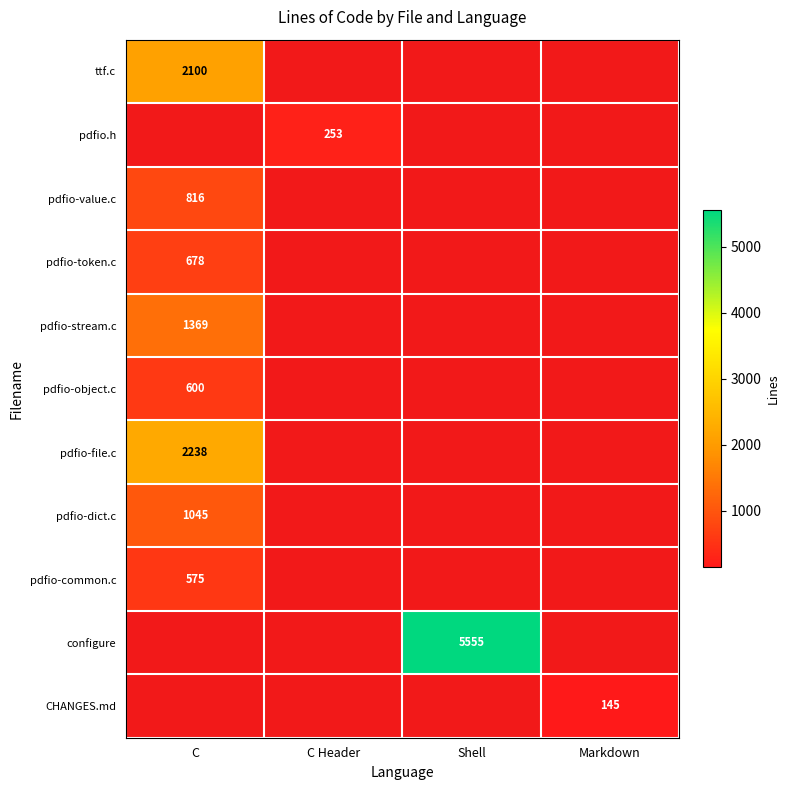

At how many categories does at least one series exceed 2702?

1